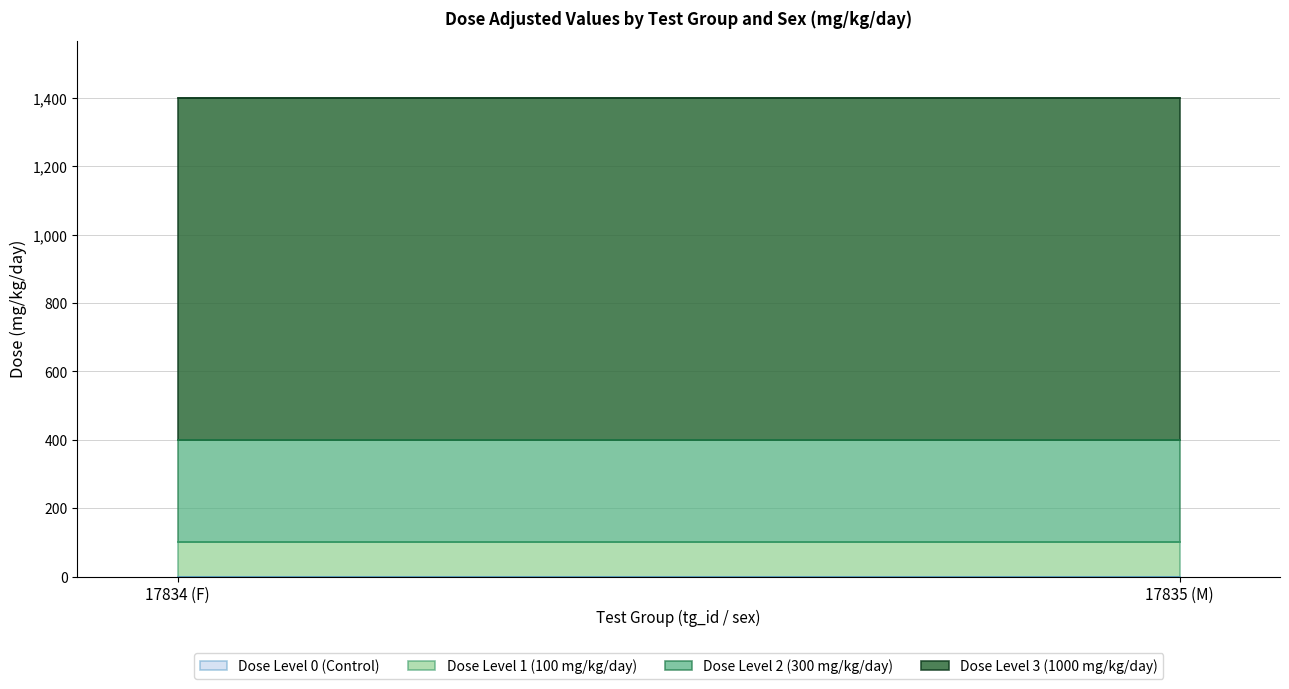

What is the label of the 1st point from the right?

17835 (M)